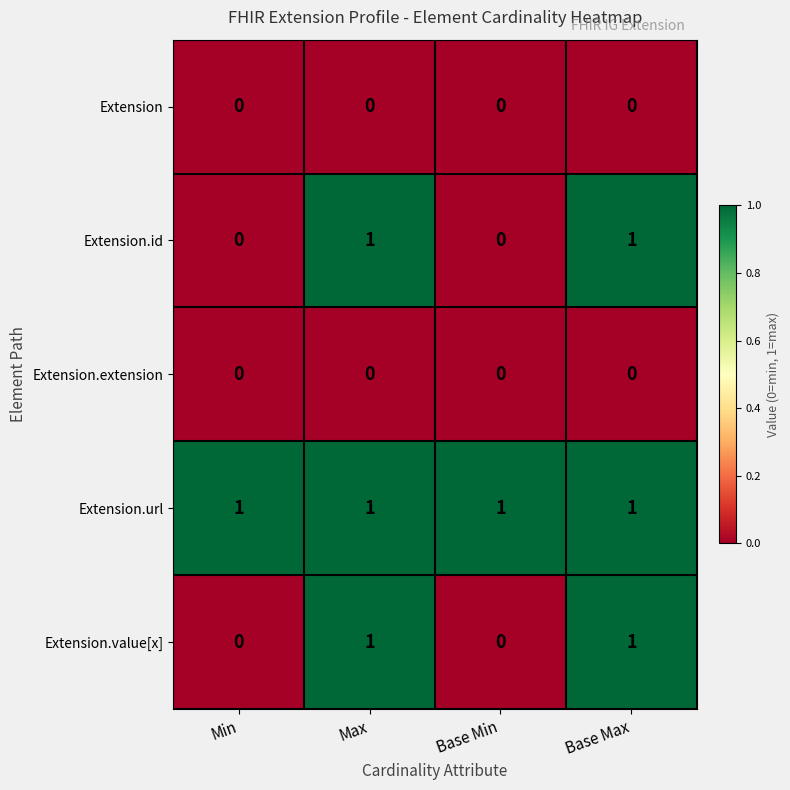

Is it true that Extension.url equals 1 at Max?

True